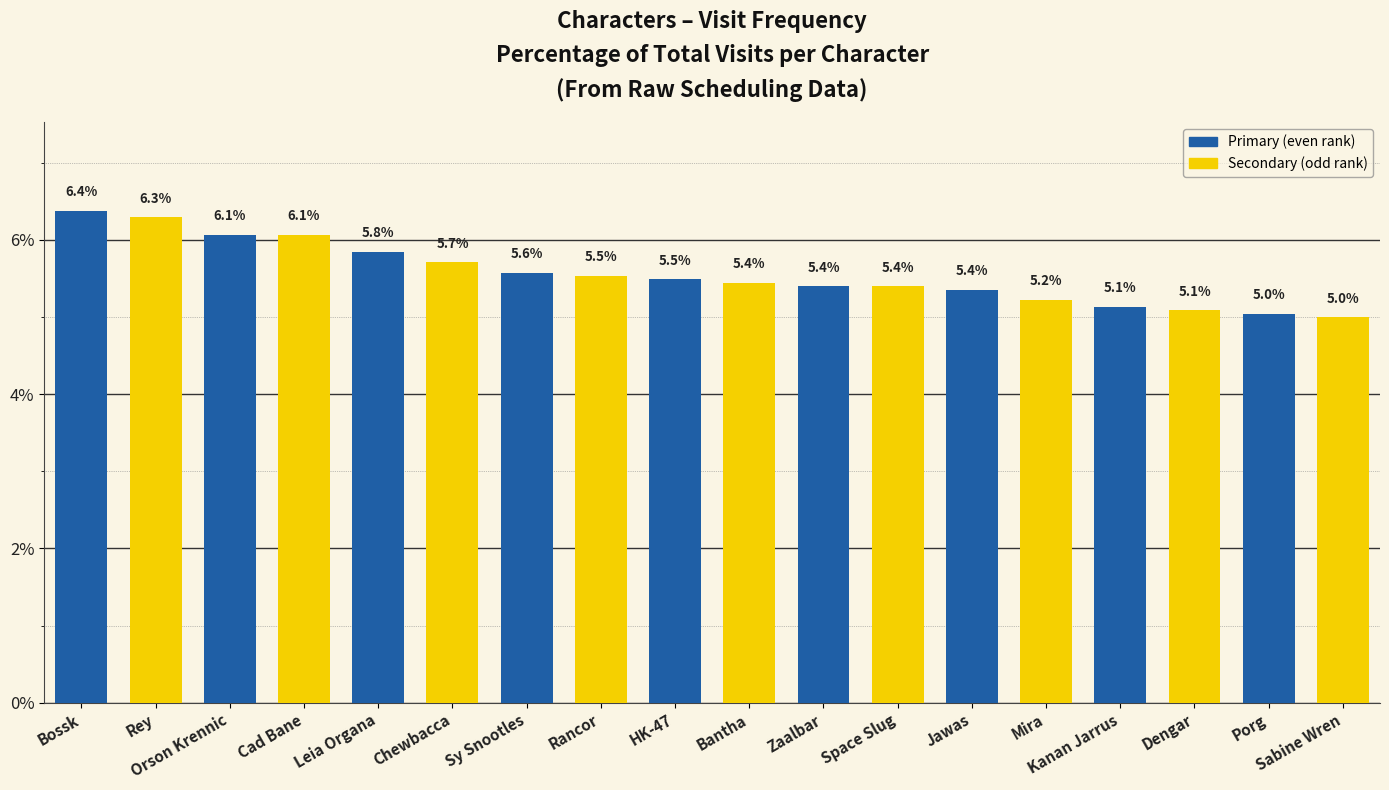

Is it true that the value at Porg is 1.8?

False